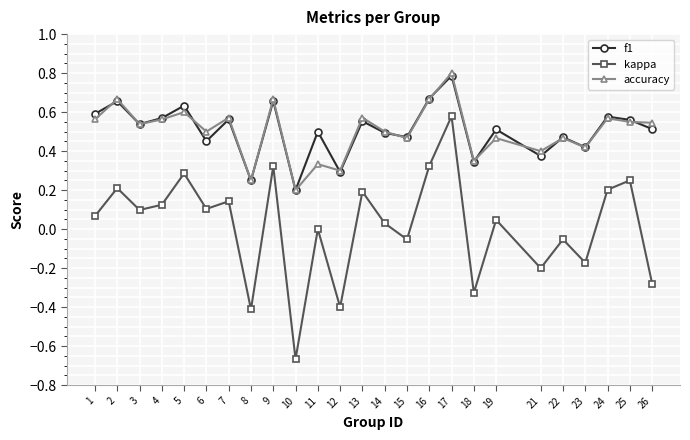

What is the sum of the f1 values at 21 and 1?

1.0